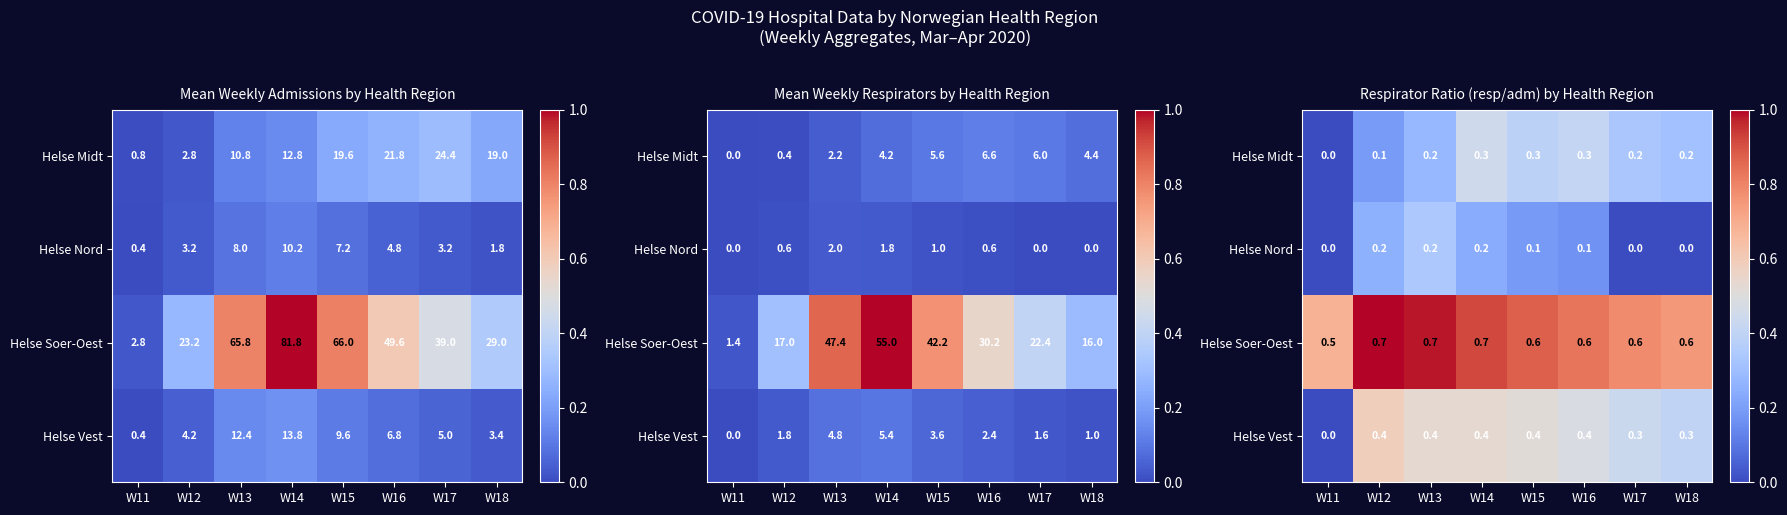

True or false: Helse Midt has a value of 0.7 at W15.

False